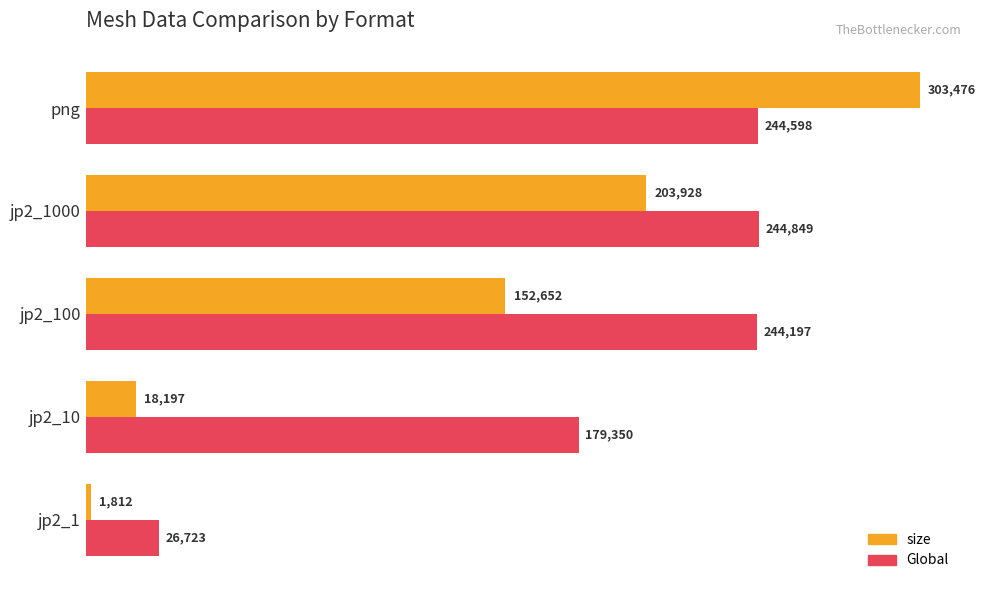

At how many categories does at least one series exceed 70551?

4